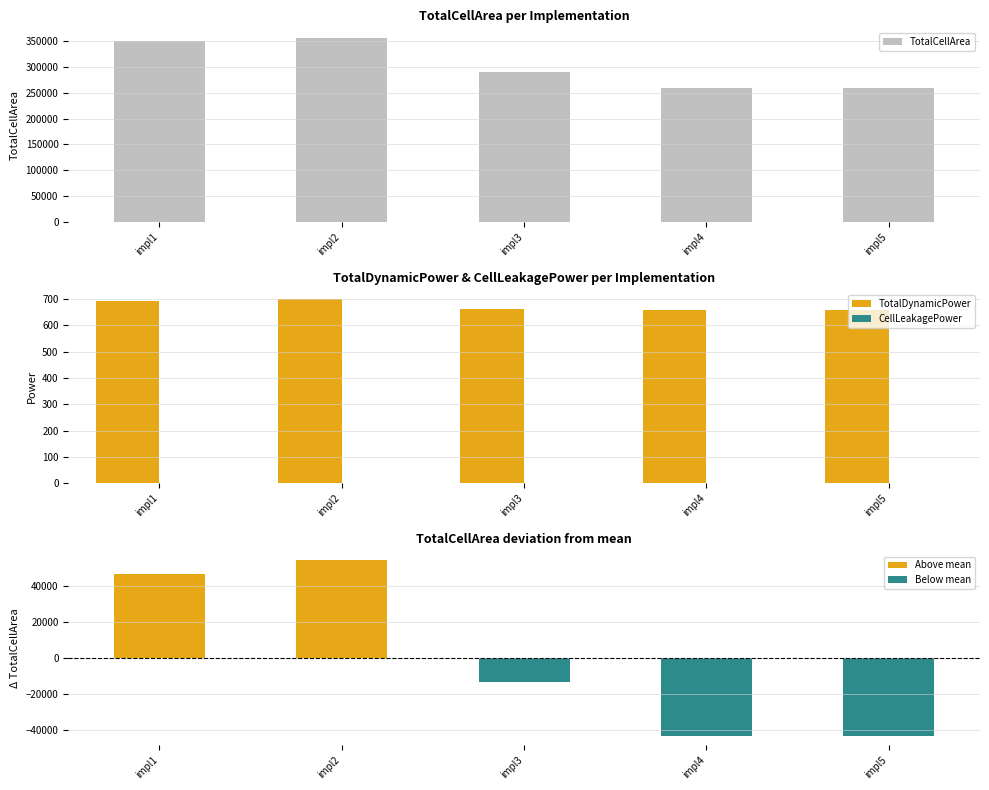

What is the lowest value of the TotalCellArea series?

260340.9